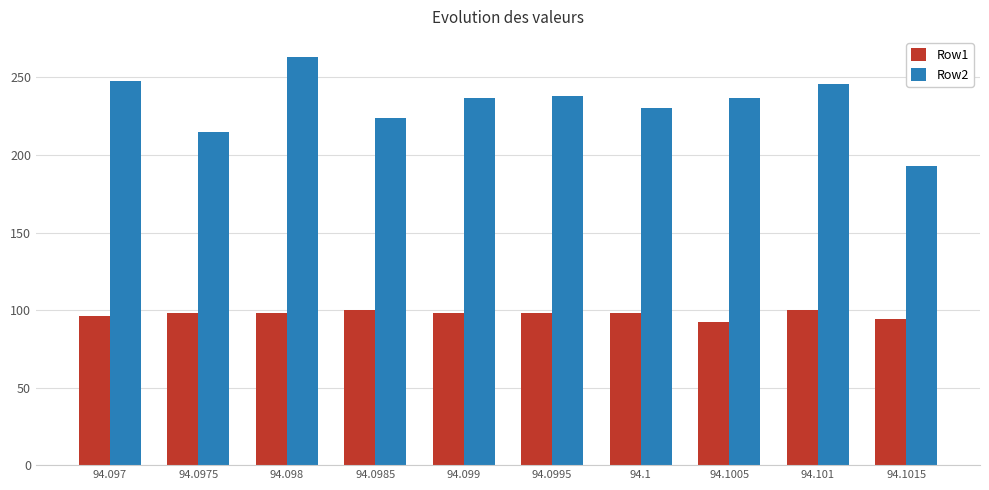

List the series in order of their overall mean, lowest first.

Row1, Row2